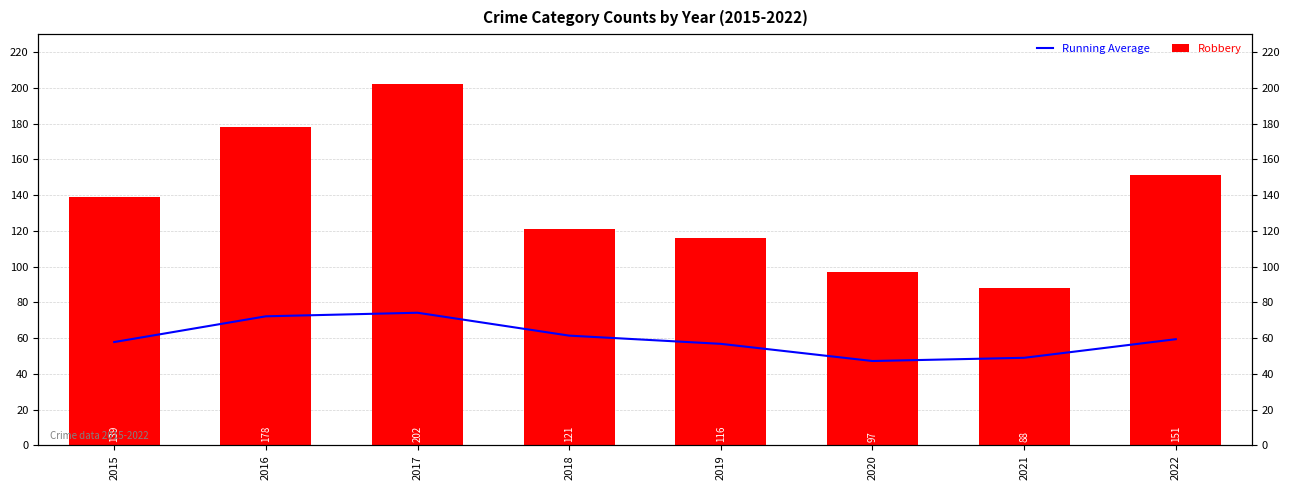

List the labels in order of Running Average value, smallest first.

2020, 2021, 2019, 2015, 2022, 2018, 2016, 2017